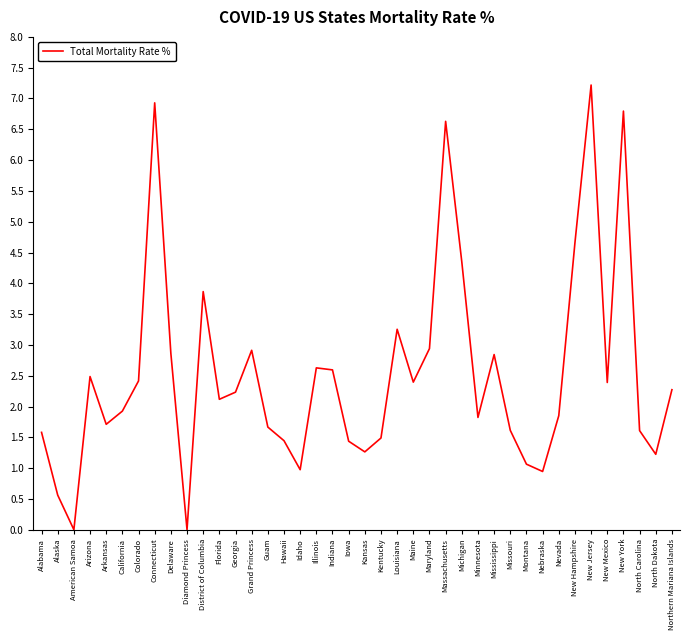

What is the maximum value shown in the chart?

7.2